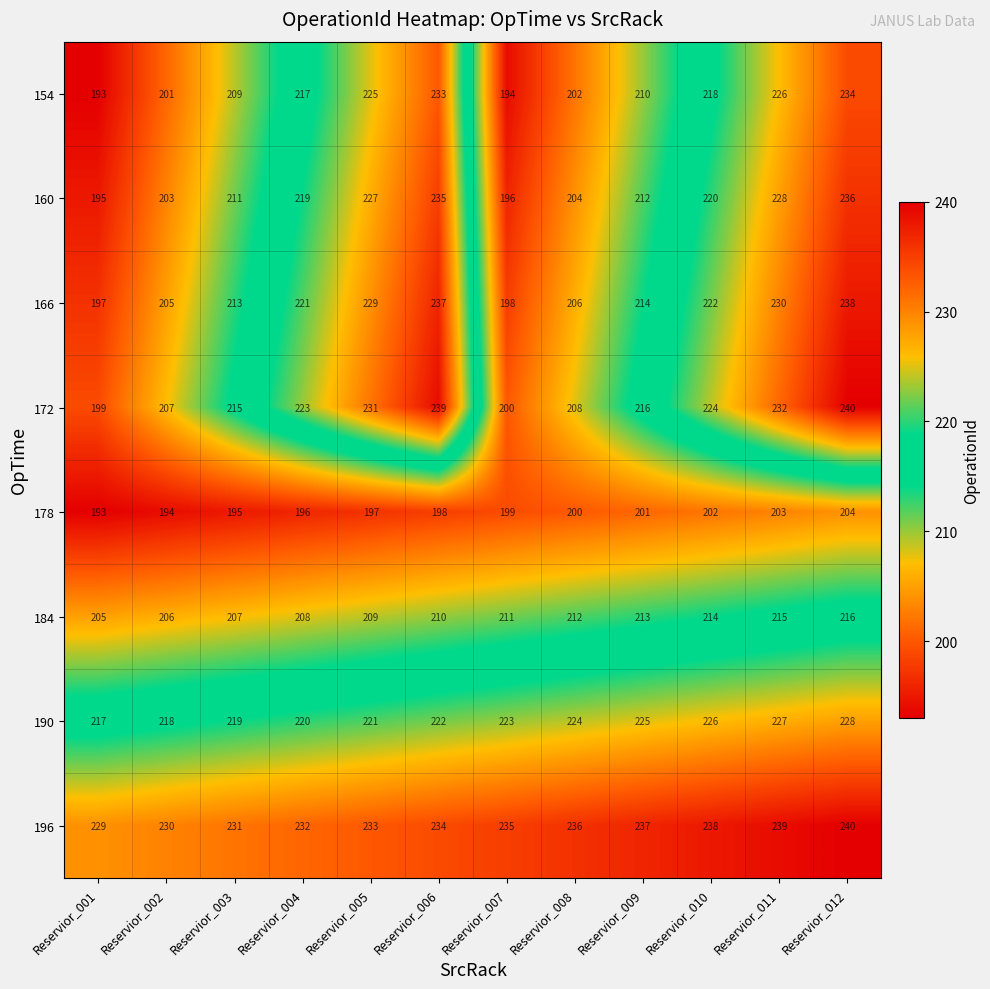

The value of 160 at Reservior_003 is 211. True or false?

True